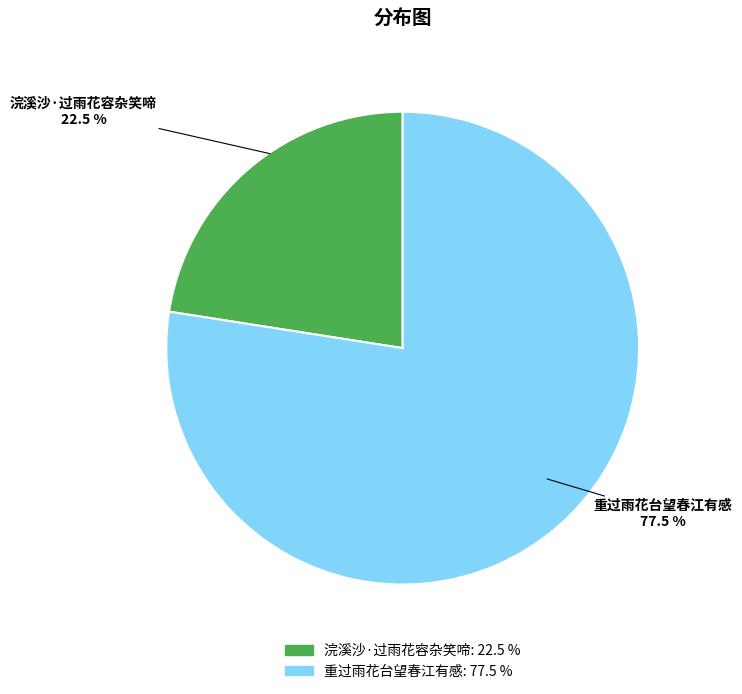

Between 浣溪沙·过雨花容杂笑啼 and 重过雨花台望春江有感, which is larger?

重过雨花台望春江有感